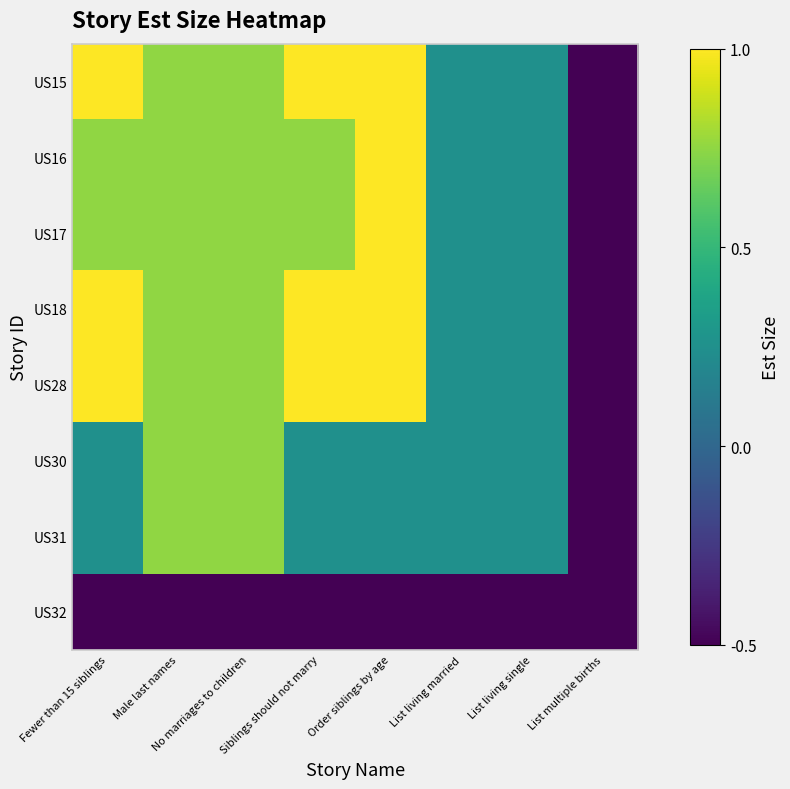

What is the maximum value shown in the chart?

1.0